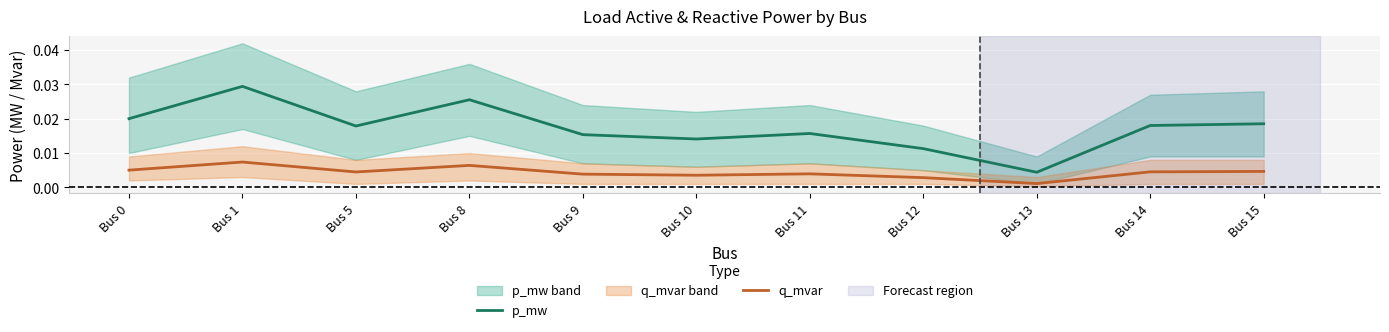

The q_mvar series shows 0.0 at Bus 14. True or false?

False